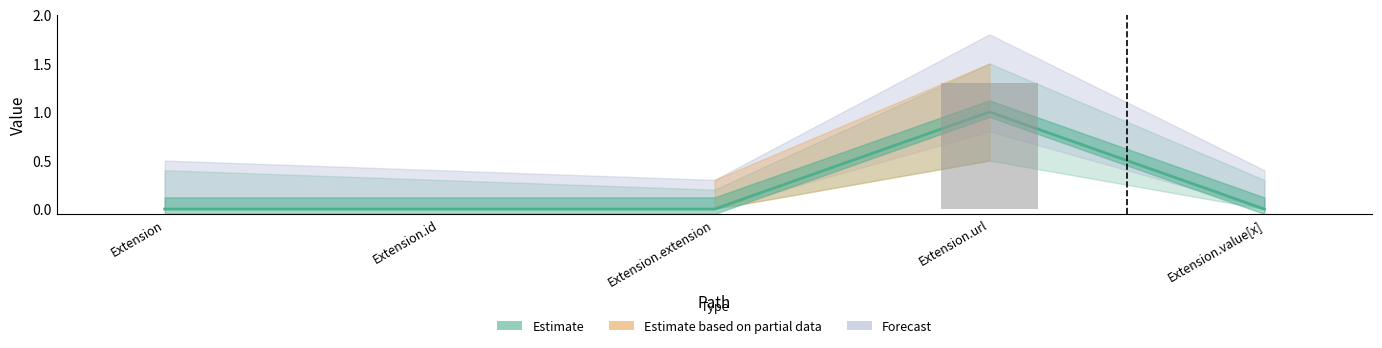

What is the difference between the values at Extension.extension and Extension.url?

1